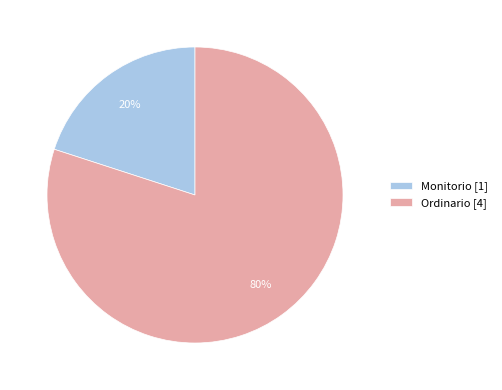

Is the sum of Ordinario [4] and Monitorio [1] greater than half?

Yes